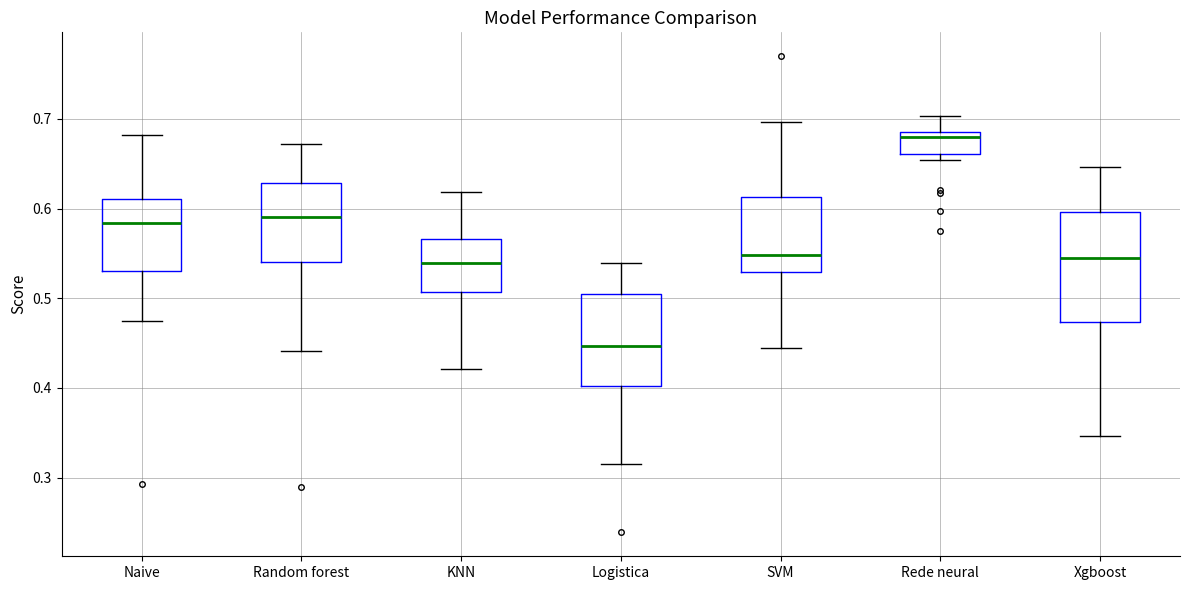

Reading left to right, transcribe this box plot: for each box, give where its median line is, the range the box spans, and where its two whiskers end, as read against the y-axis. The values are not printed on the chart, so give them approximately, as read against the axis.

Naive: median 0.58, box 0.53 to 0.61, whiskers 0.47 to 0.68
Random forest: median 0.59, box 0.54 to 0.63, whiskers 0.44 to 0.67
KNN: median 0.54, box 0.51 to 0.57, whiskers 0.42 to 0.62
Logistica: median 0.45, box 0.40 to 0.50, whiskers 0.32 to 0.54
SVM: median 0.55, box 0.53 to 0.61, whiskers 0.44 to 0.70
Rede neural: median 0.68, box 0.66 to 0.69, whiskers 0.65 to 0.70
Xgboost: median 0.54, box 0.47 to 0.60, whiskers 0.35 to 0.65